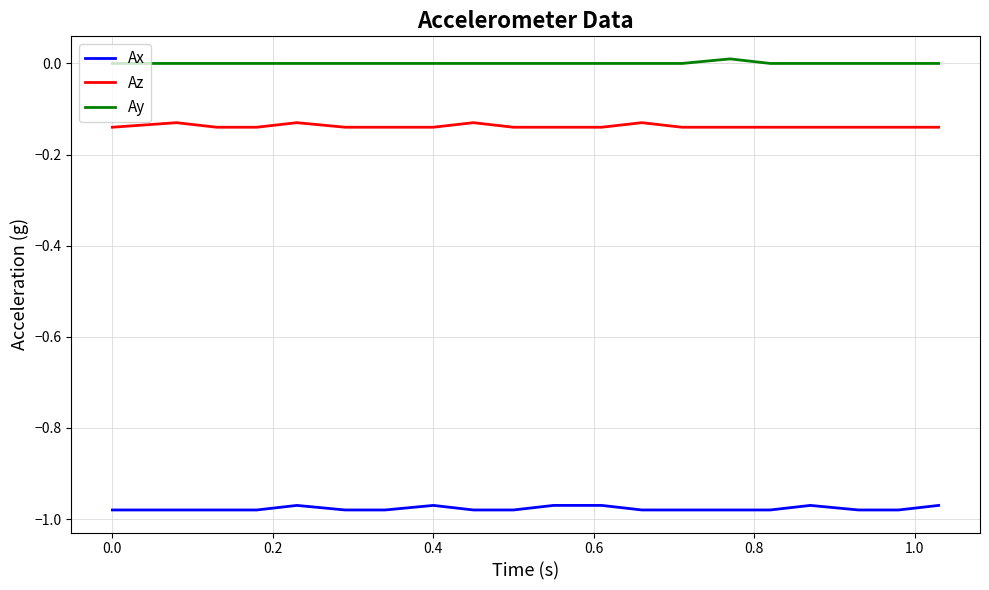

How many lines are shown in the chart?

3